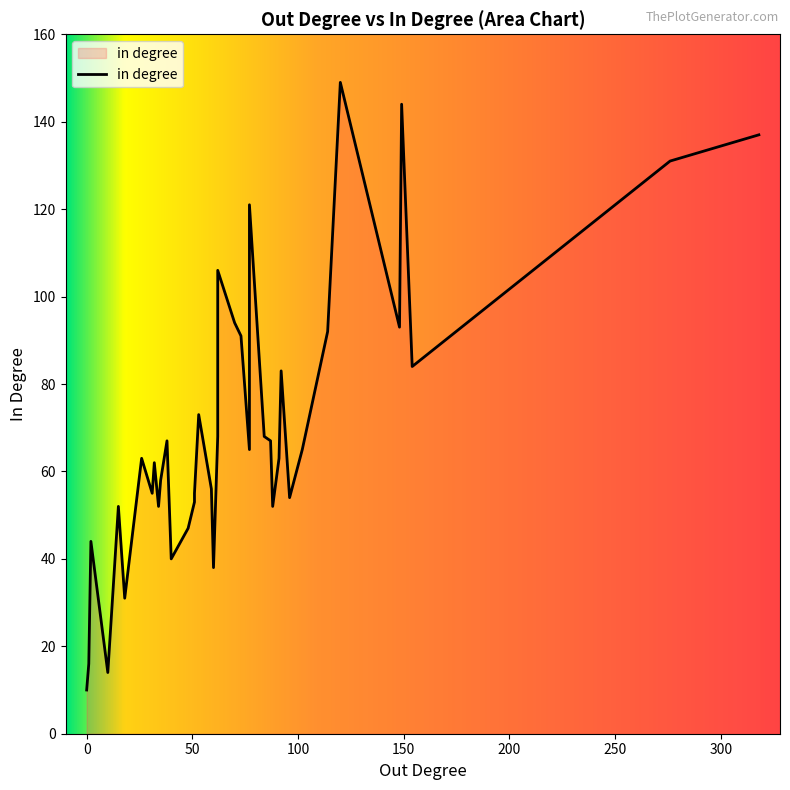

The value at 84 is 68. True or false?

True